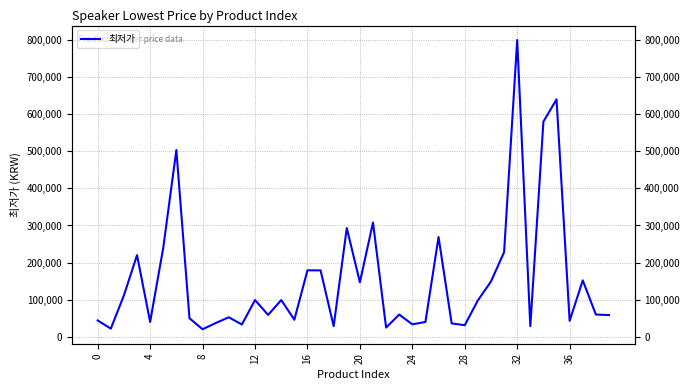

What is the label of the 17th point from the left?

16